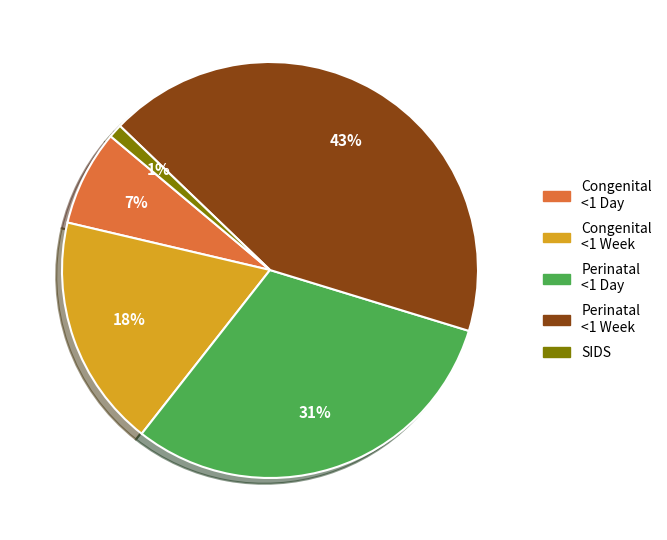

True or false: Perinatal <1 Week accounts for 37% of the total.

False